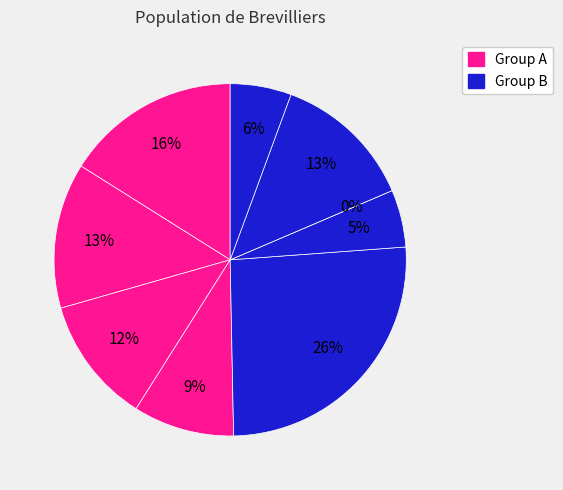

Count the number of slices in the pie.

9